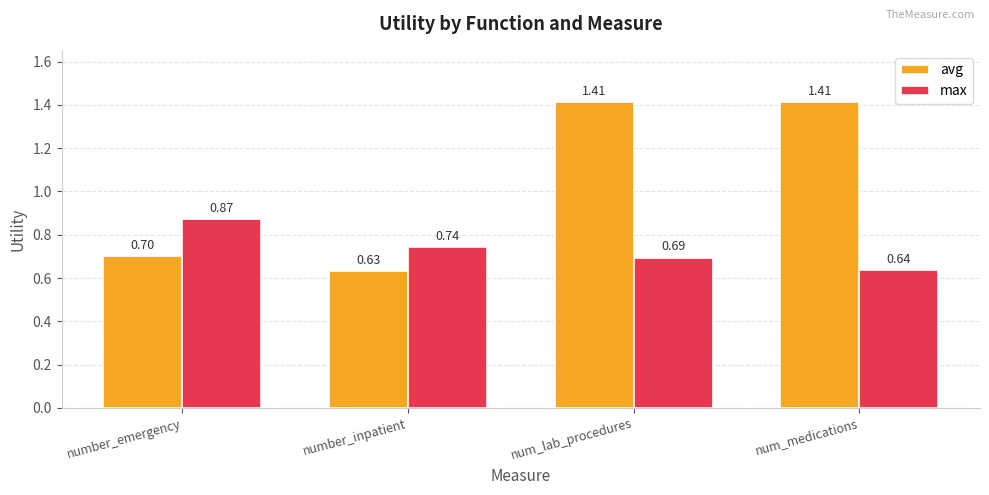

Which series changed the most between number_emergency and number_inpatient?

max